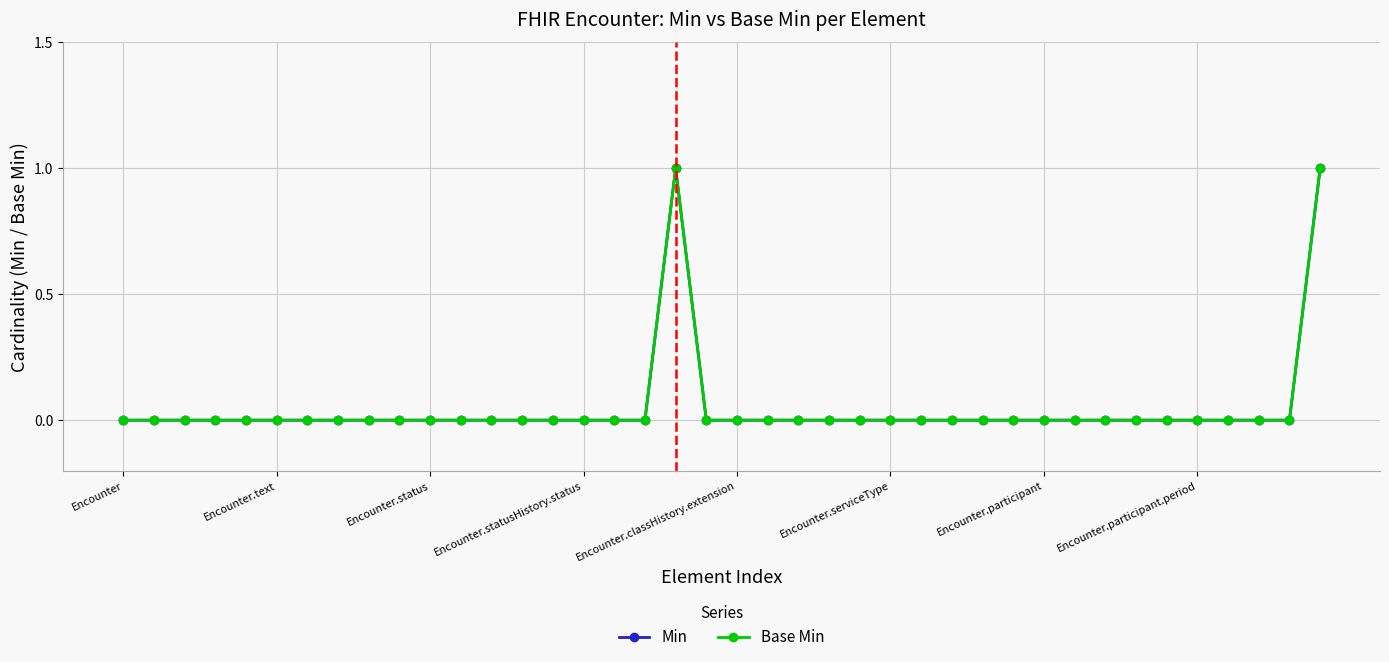

Count the Min values in the range 0 to 1.

40